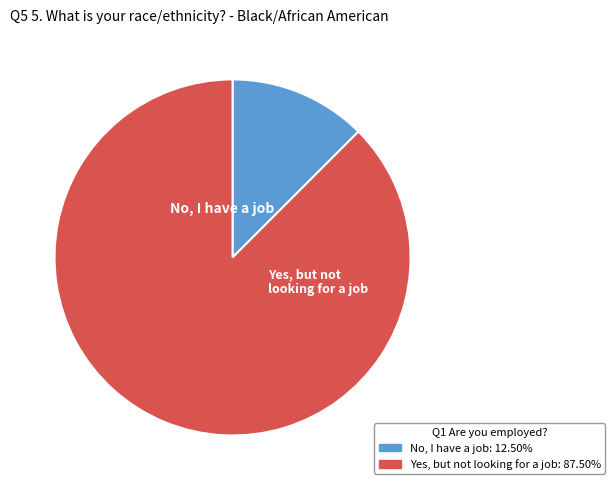

Does any single category account for the majority?

Yes